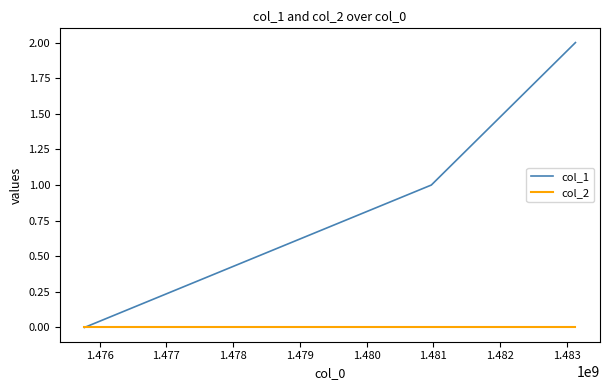

Rank the series by their maximum value, from lowest to highest.

col_2, col_1